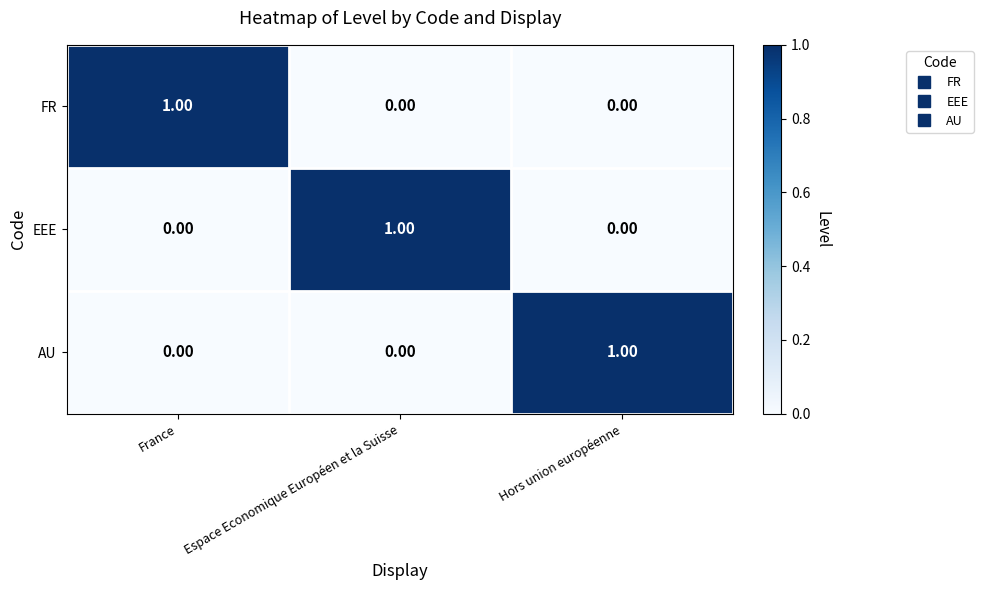

At how many categories does at least one series exceed 0?

3